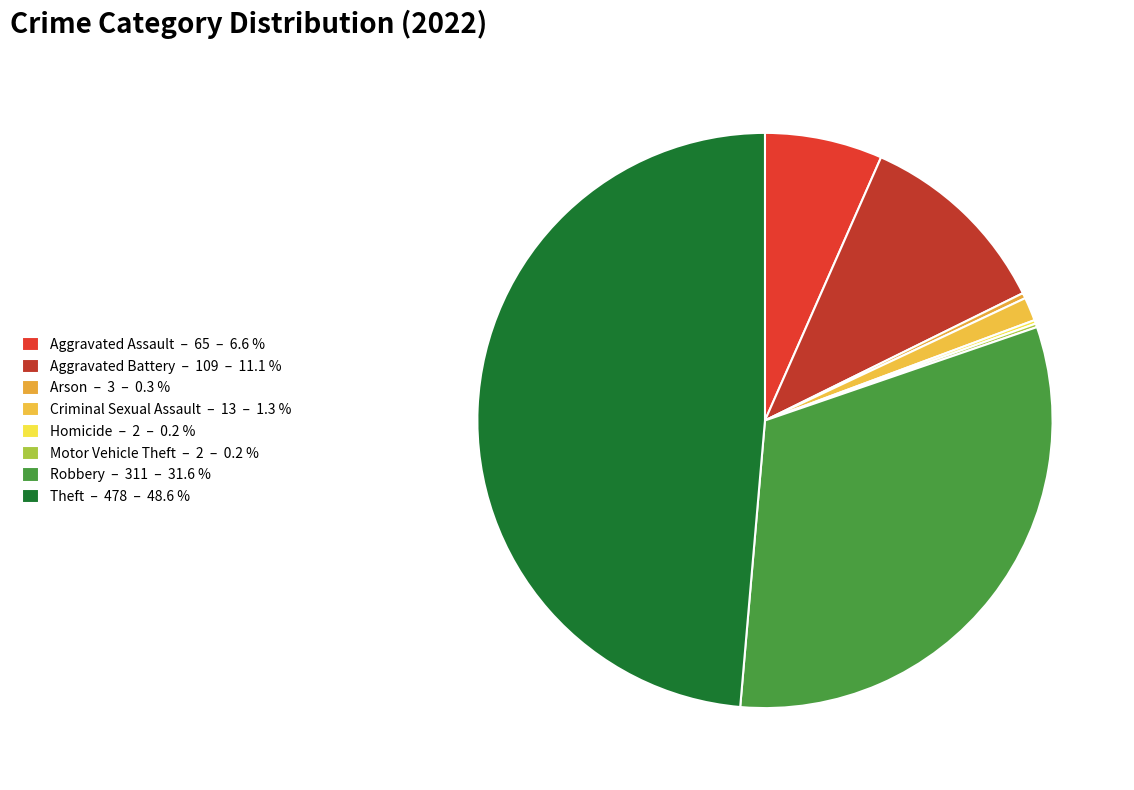

Approximately how many times larger is the value at Arson compared to Motor Vehicle Theft?

1.5